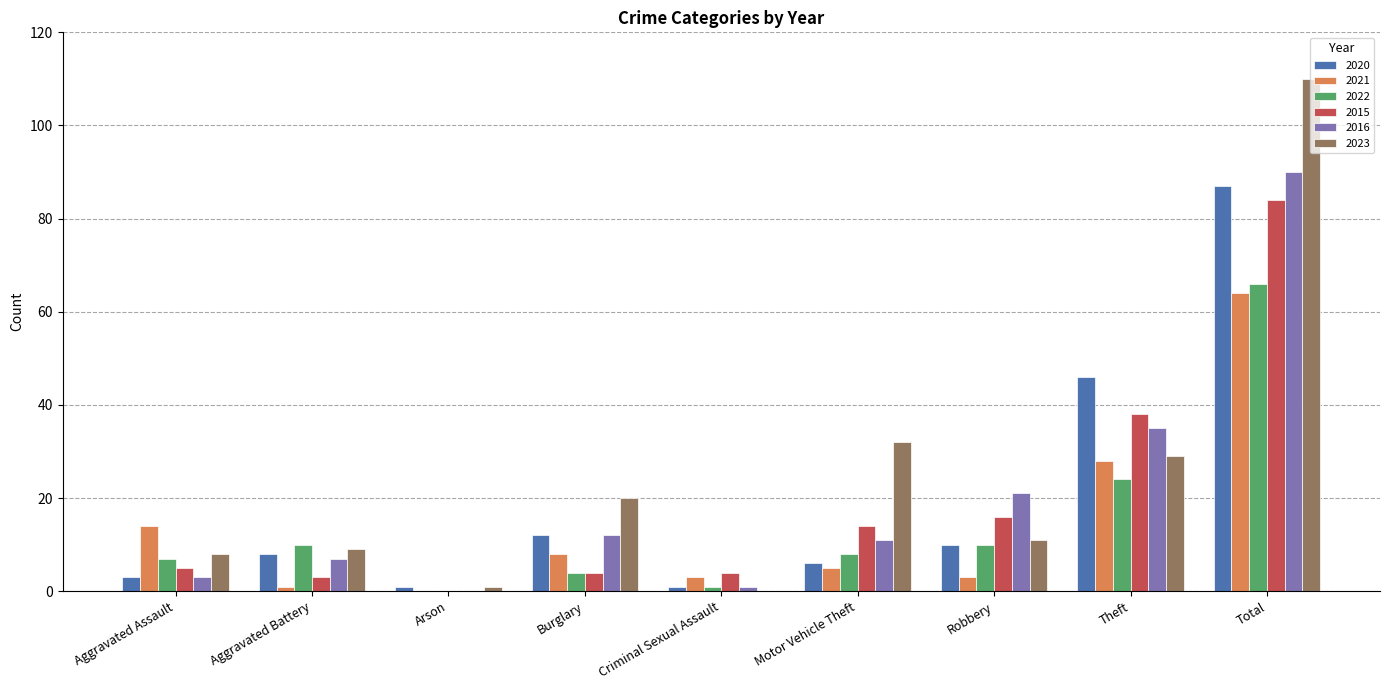

The 2023 series shows 0 at Criminal Sexual Assault. True or false?

True